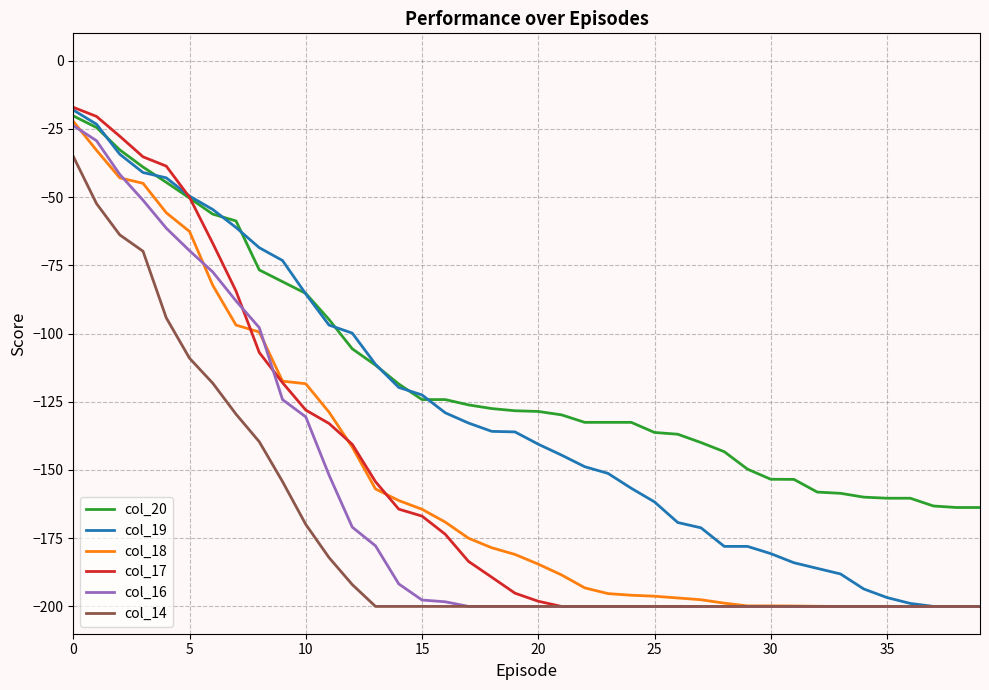

Which series has the largest total across all categories?

col_20